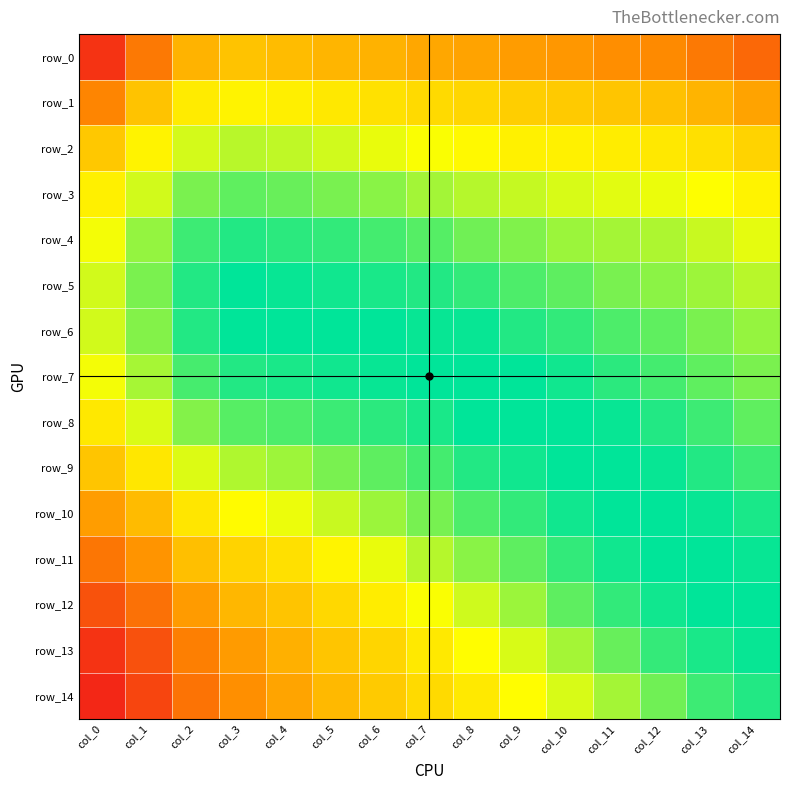

At which label is row_0 closest to 0?

col_0